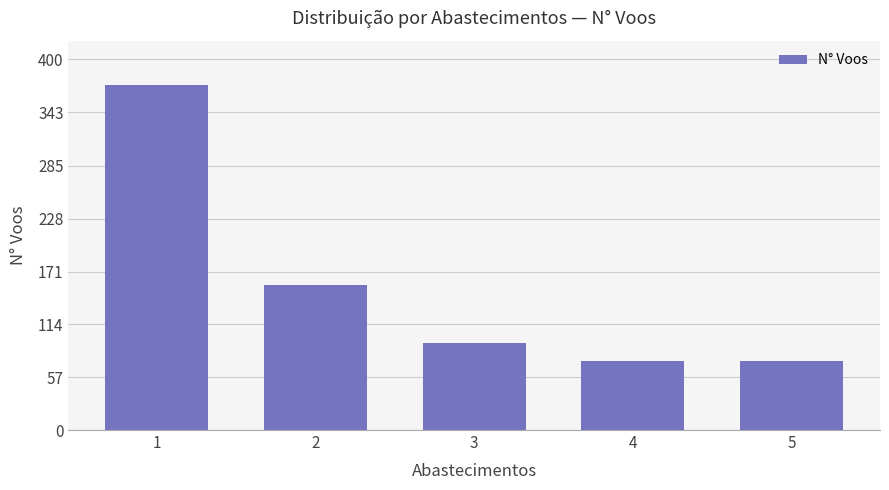

What is the maximum value shown in the chart?

372